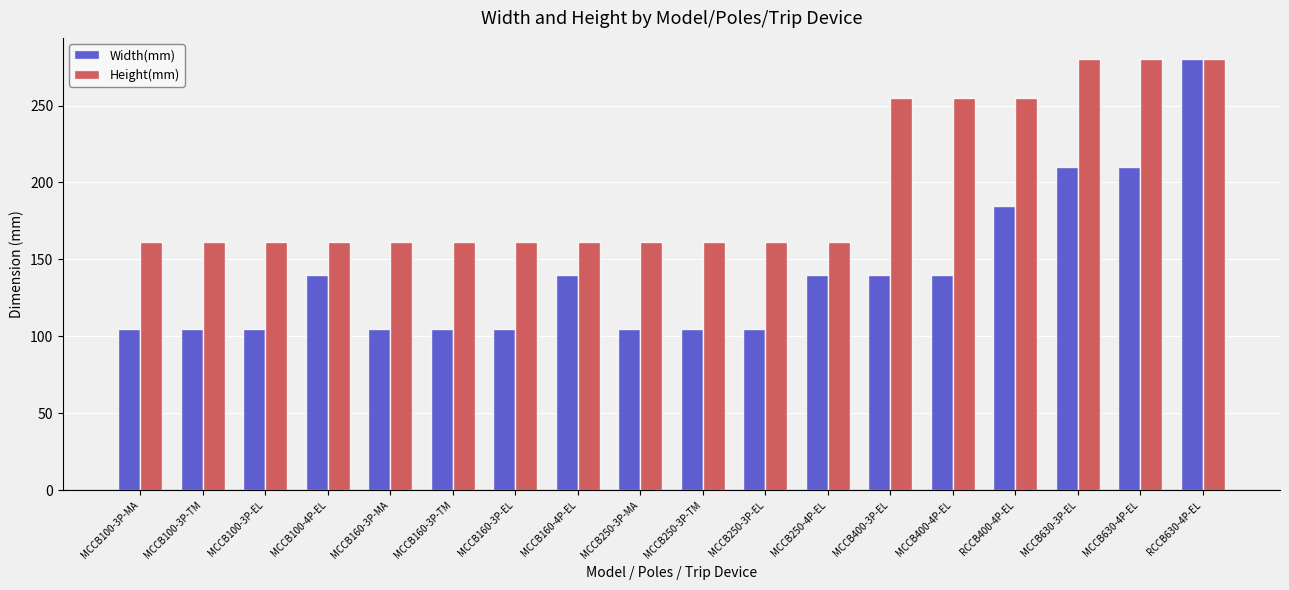

What is the difference between the Height(mm) values at MCCB250-3P-EL and MCCB400-3P-EL?

94